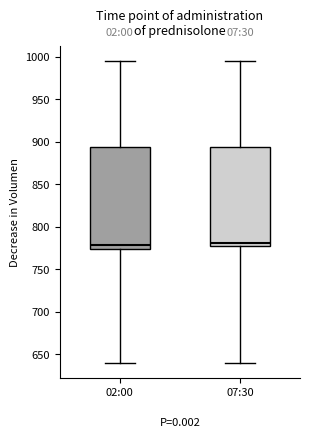

Where is the lower edge of the box for 02:00 on the y-axis? The values are not printed on the chart, so give them approximately, as read against the axis.

775